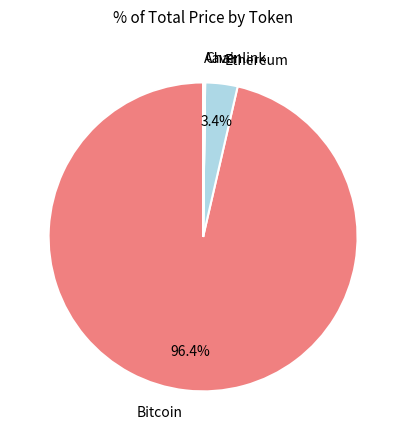

To the nearest percent, what is the average slice percentage?

25%